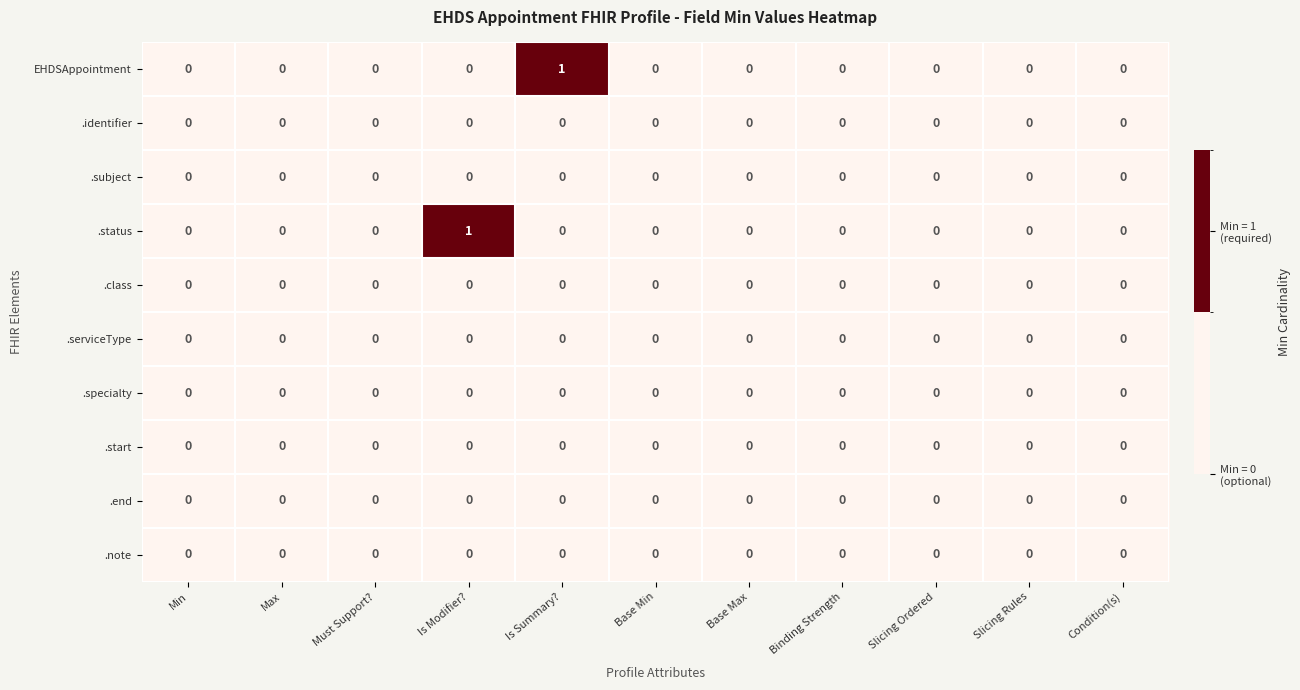

The .serviceType series shows 0 at Max. True or false?

True